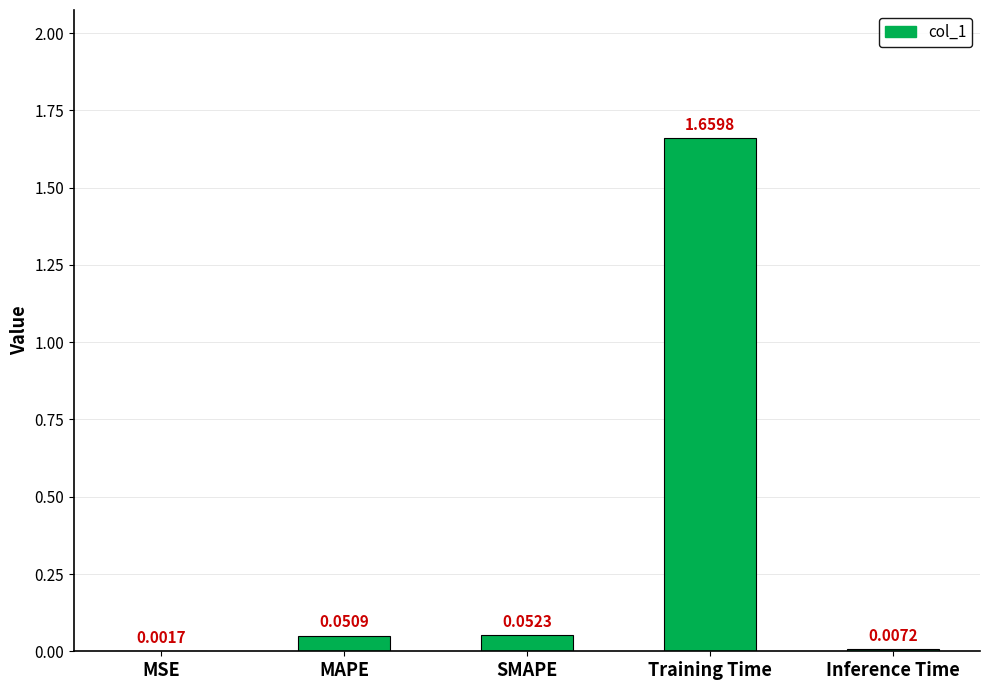

At which label is the value closest to 0?

MSE